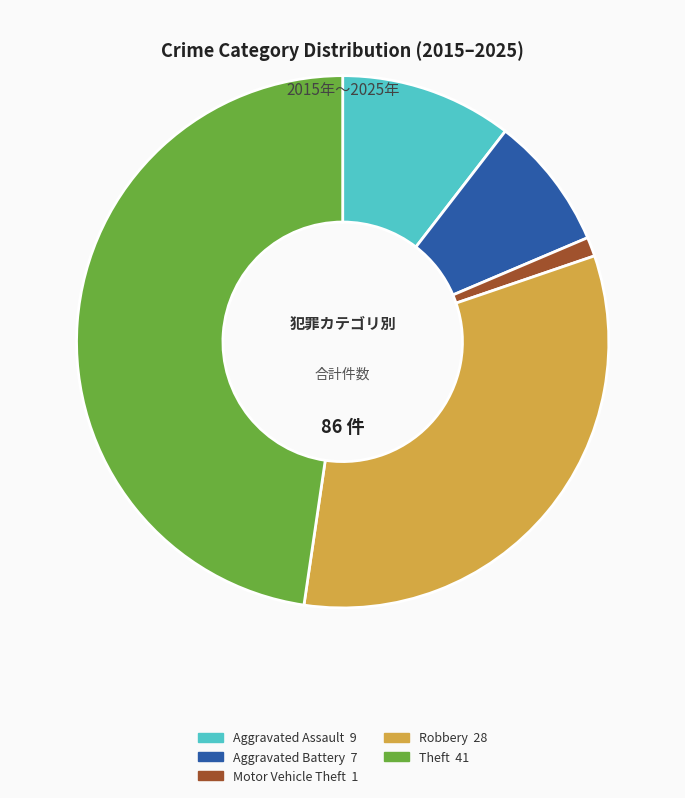

Is there any slice that represents more than half of the pie?

No